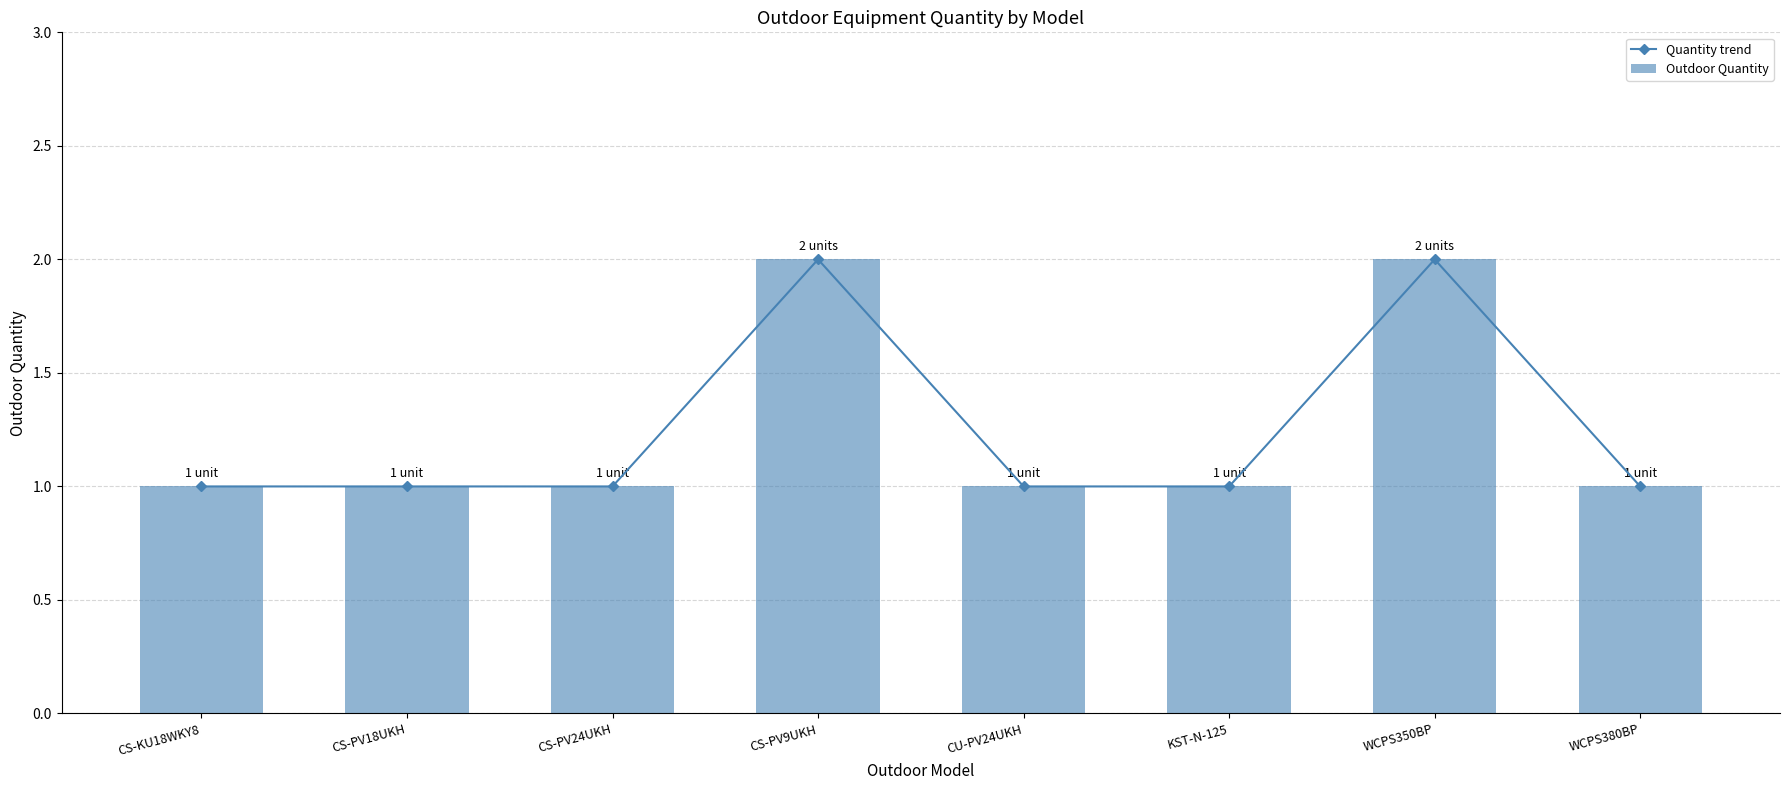

Which series changed the most between CS-PV24UKH and KST-N-125?

Quantity trend